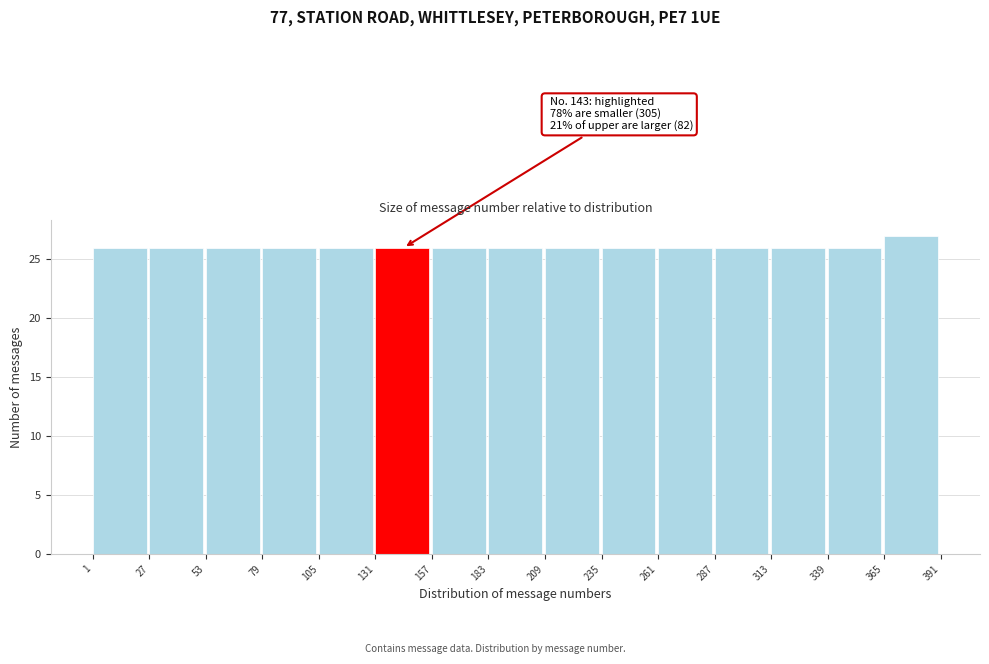

Over which range of the x-axis is the bar tallest?

365 to 391